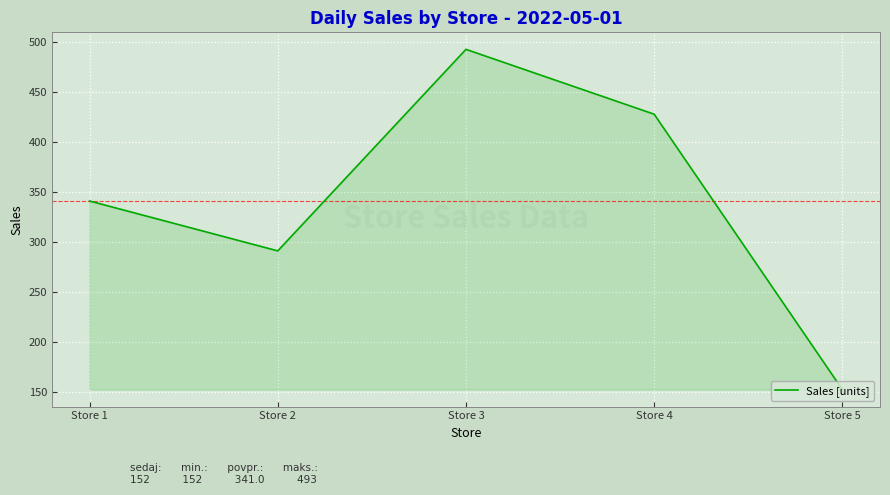

What is the average value?

341